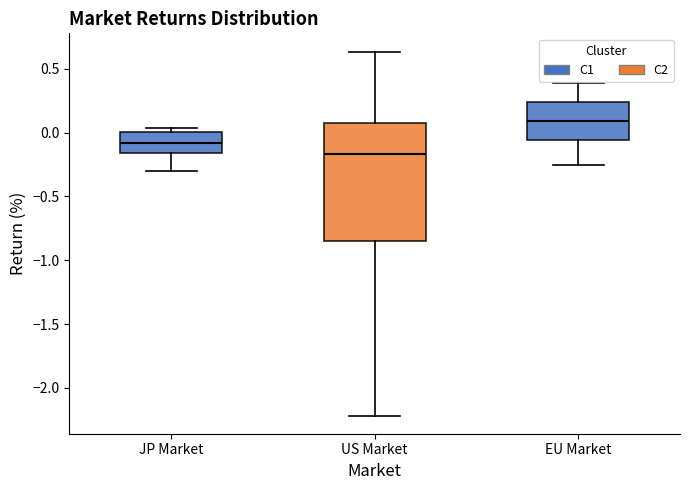

Reading left to right, transcribe this box plot: for each box, give where its median line is, the range the box spans, and where its two whiskers end, as read against the y-axis. The values are not printed on the chart, so give them approximately, as read against the axis.

JP Market: median -0.10, box -0.15 to 0.00, whiskers -0.30 to 0.05
US Market: median -0.15, box -0.85 to 0.10, whiskers -2.20 to 0.65
EU Market: median 0.10, box -0.05 to 0.25, whiskers -0.25 to 0.40